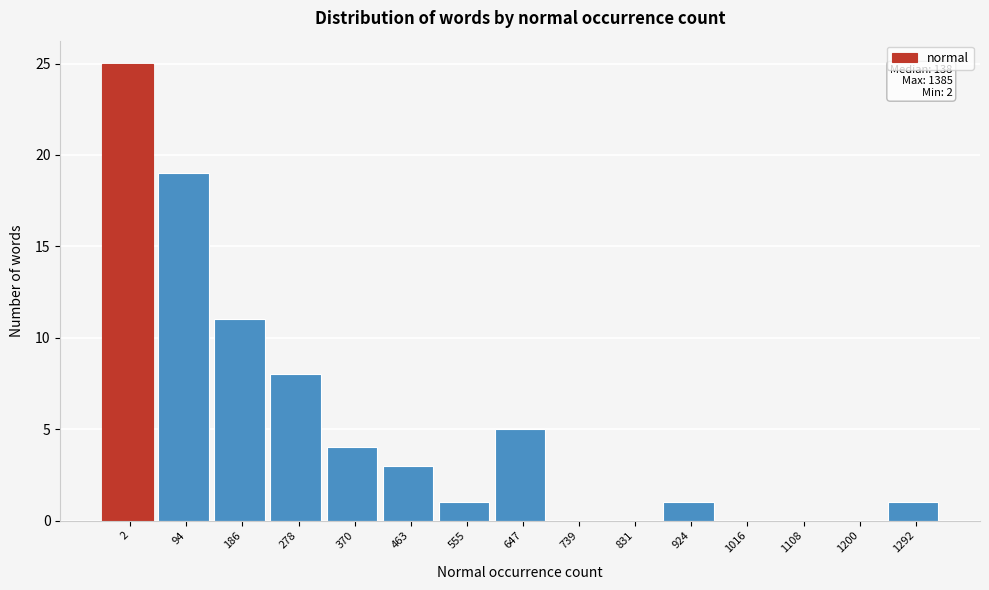

Reading left to right, what are all the values shown in this chart?

2=25	94=19	186=11	278=8	370=4	463=3	555=1	647=5	739=0	831=0	924=1	1016=0	1108=0	1200=0	1292=1